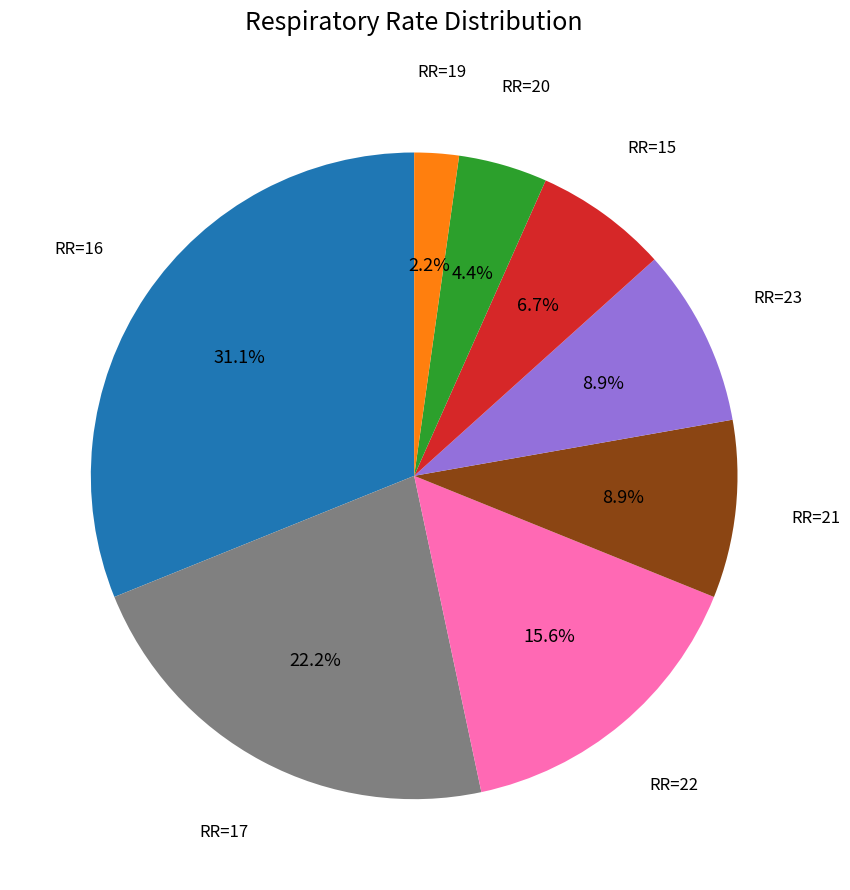

Is there any slice that represents more than half of the pie?

No